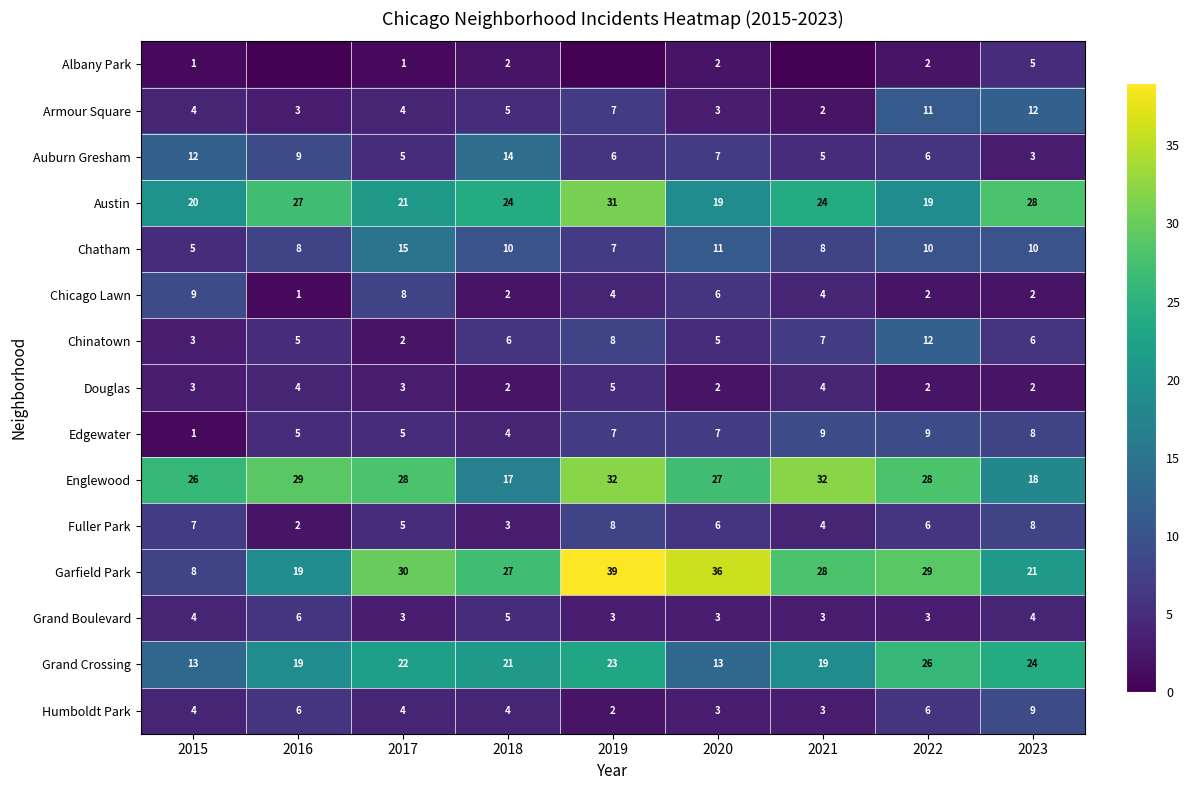

Is it true that Humboldt Park equals 9 at 2023?

True